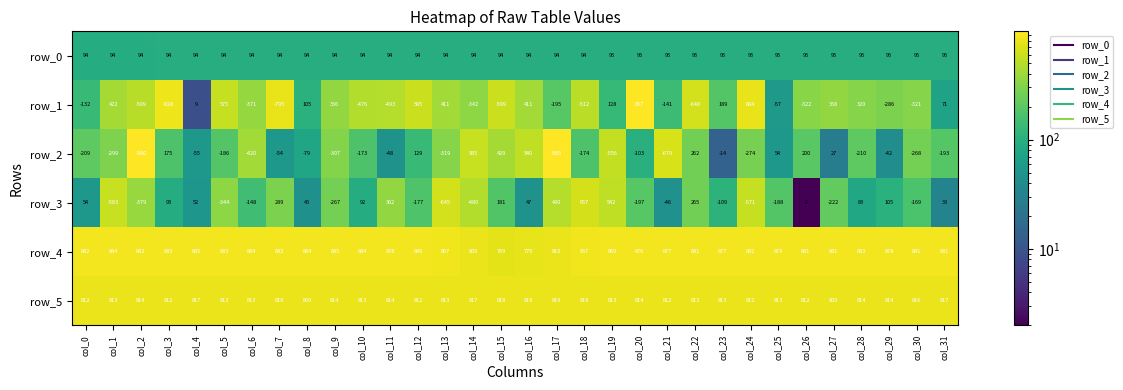

Which series changed the most between col_11 and col_30?

row_3